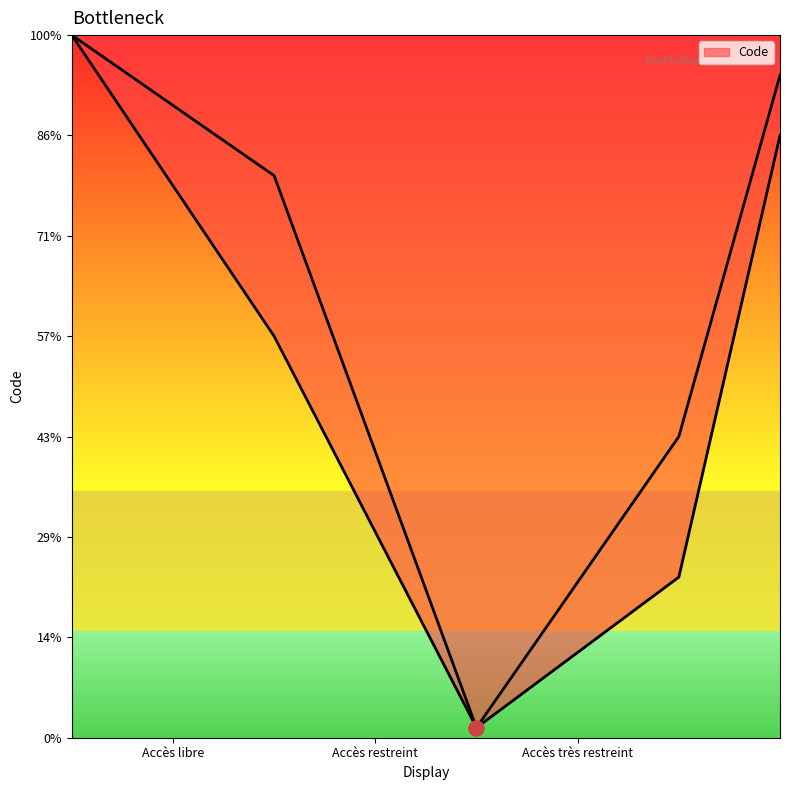

What is the change in value from Accès restreint to Accès très restreint?

+1